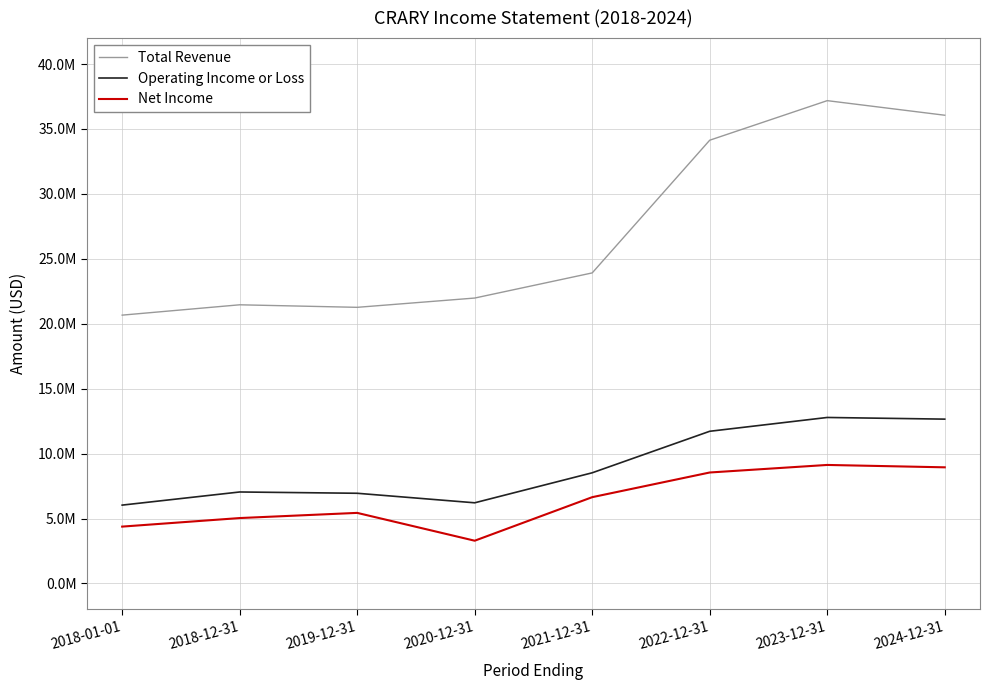

Reading left to right, what are all the values shown in this chart?

Total Revenue: 2018-01-01=20664900	2018-12-31=21461000	2019-12-31=21265900	2020-12-31=21980400	2021-12-31=23916800	2022-12-31=34135900	2023-12-31=37182500	2024-12-31=36059600
Operating Income or Loss: 2018-01-01=6034600	2018-12-31=7046000	2019-12-31=6946500	2020-12-31=6212800	2021-12-31=8523800	2022-12-31=11720600	2023-12-31=12784300	2024-12-31=12655600
Net Income: 2018-01-01=4379500	2018-12-31=5037800	2019-12-31=5436000	2020-12-31=3293000	2021-12-31=6646200	2022-12-31=8546500	2023-12-31=9127900	2024-12-31=8945000